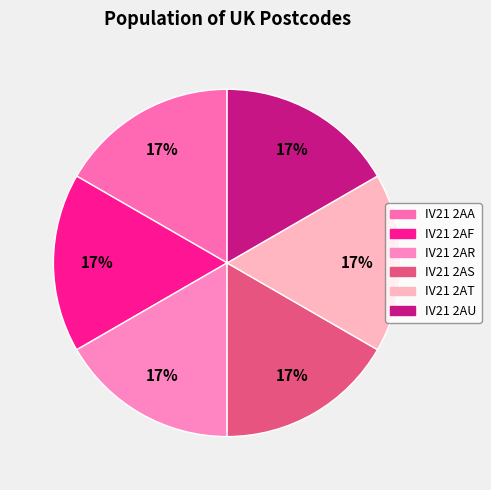

Count the number of slices in the pie.

6